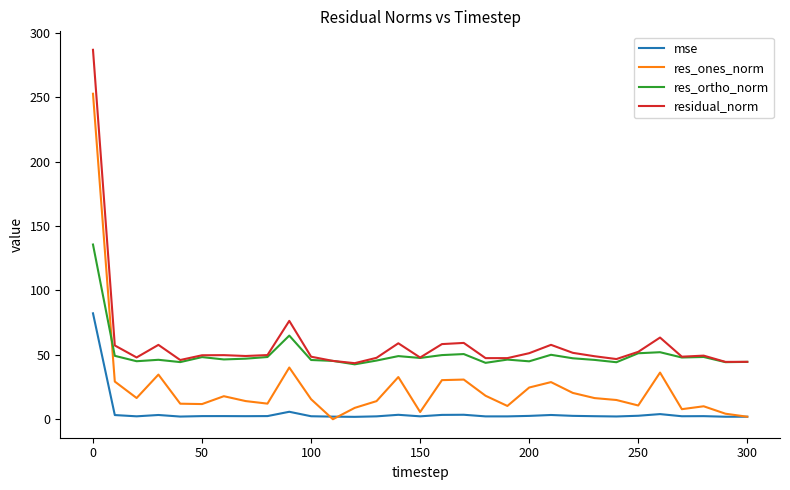

Rank the series by their average value, from highest to lowest.

residual_norm, res_ortho_norm, res_ones_norm, mse